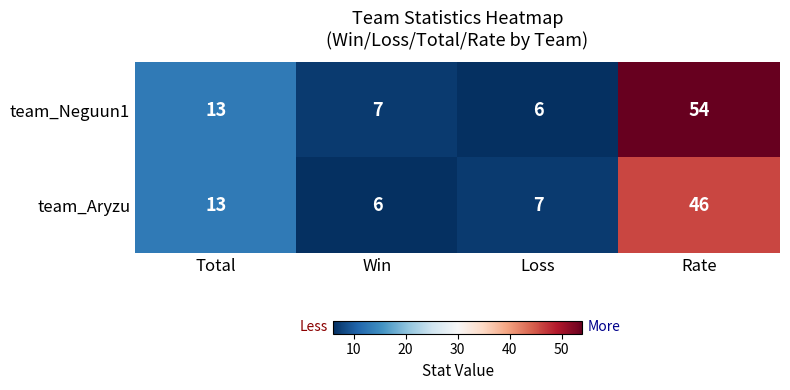

Where is team_Aryzu nearest to the value 26?

Total